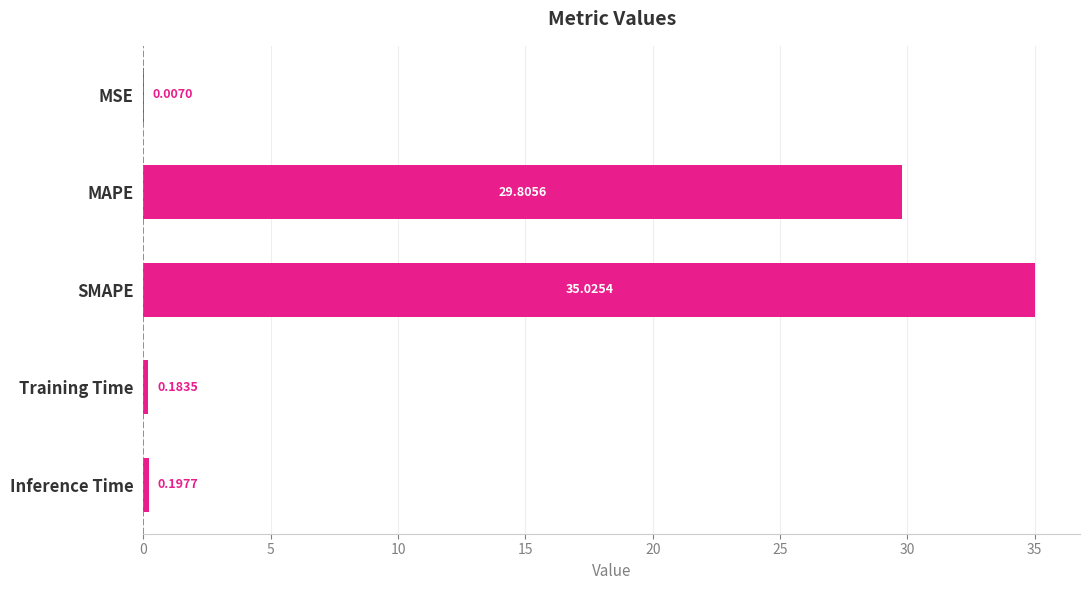

What is the change in value from MSE to SMAPE?

+35.0